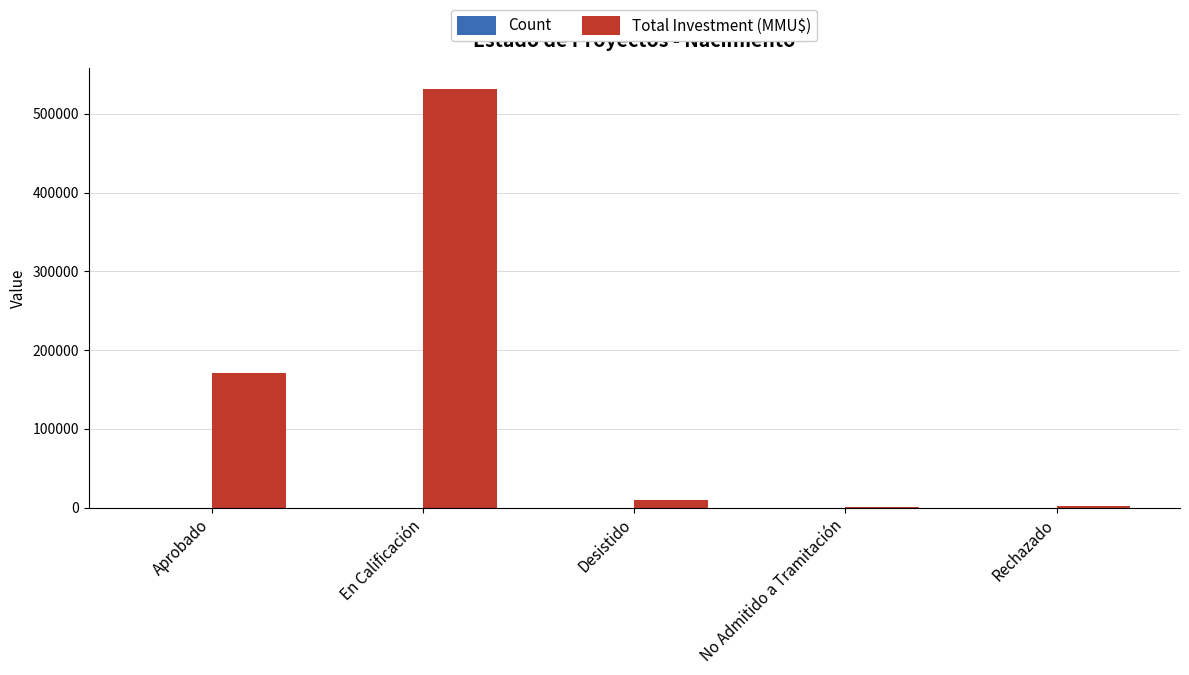

At which category is the sum across all series the highest?

En Calificación